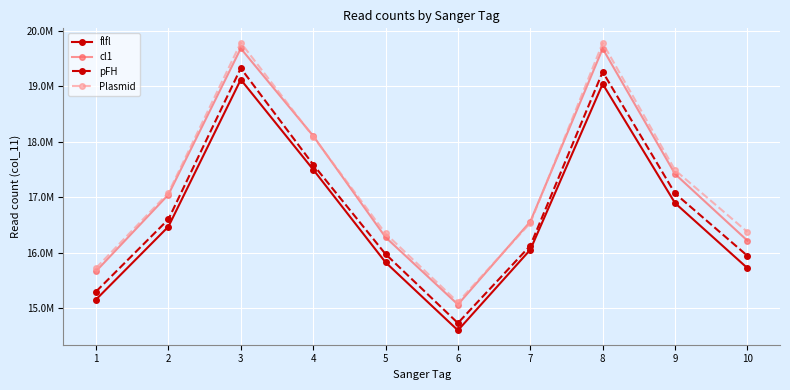

List the series in order of their peak value, highest first.

Plasmid, cl1, pFH, flfl